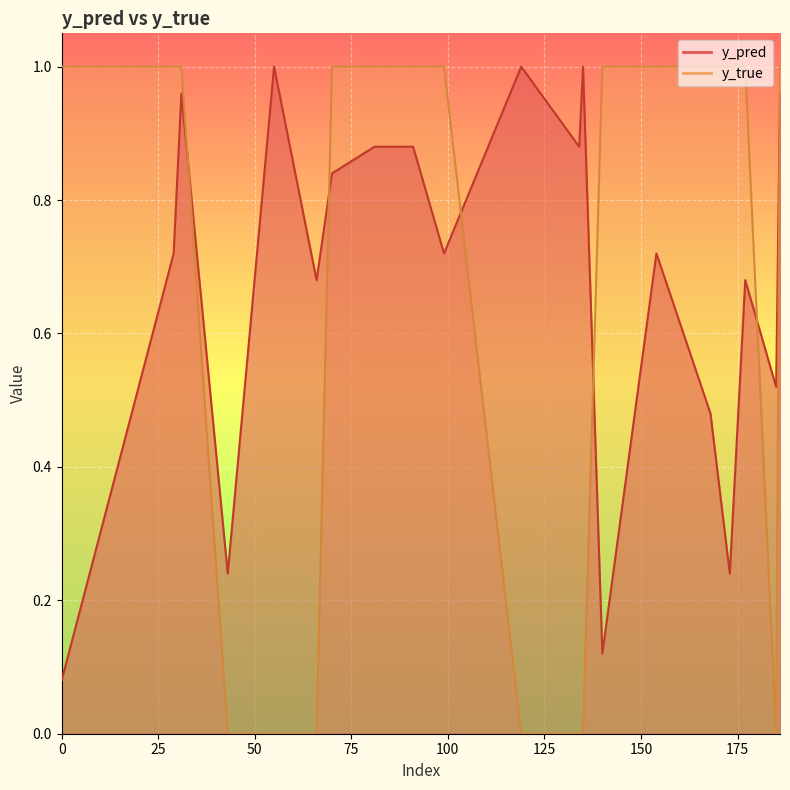

Which series has the largest total across all categories?

y_pred